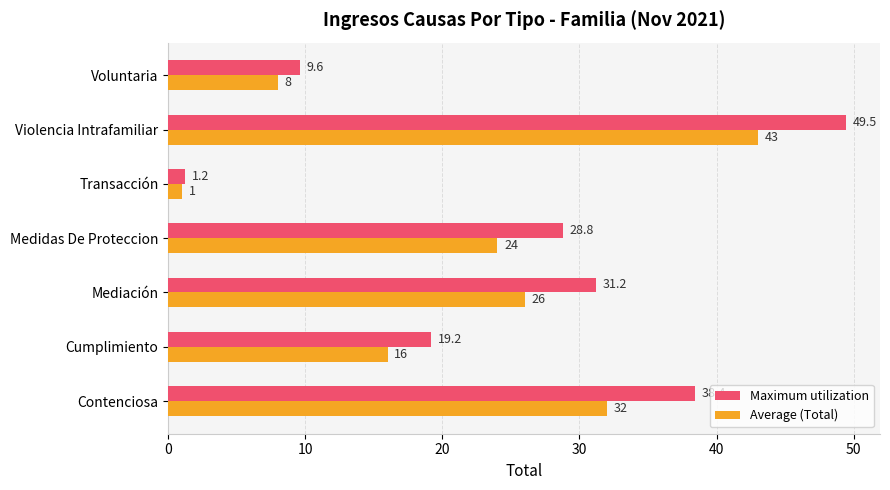

The value of Maximum utilization at Contenciosa is 57.4. True or false?

False